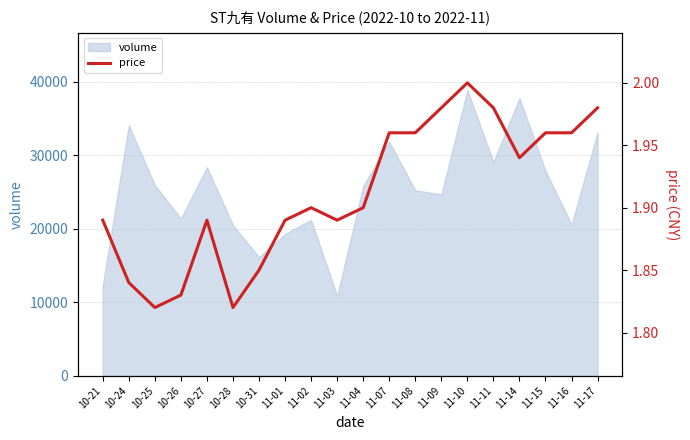

What is the lowest value of the volume series?

10836